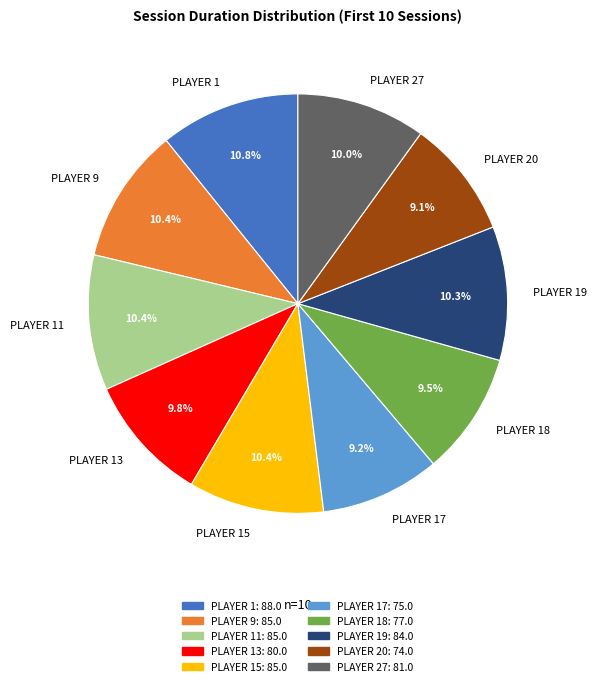

What portion of the pie excludes PLAYER 20?

90.9%